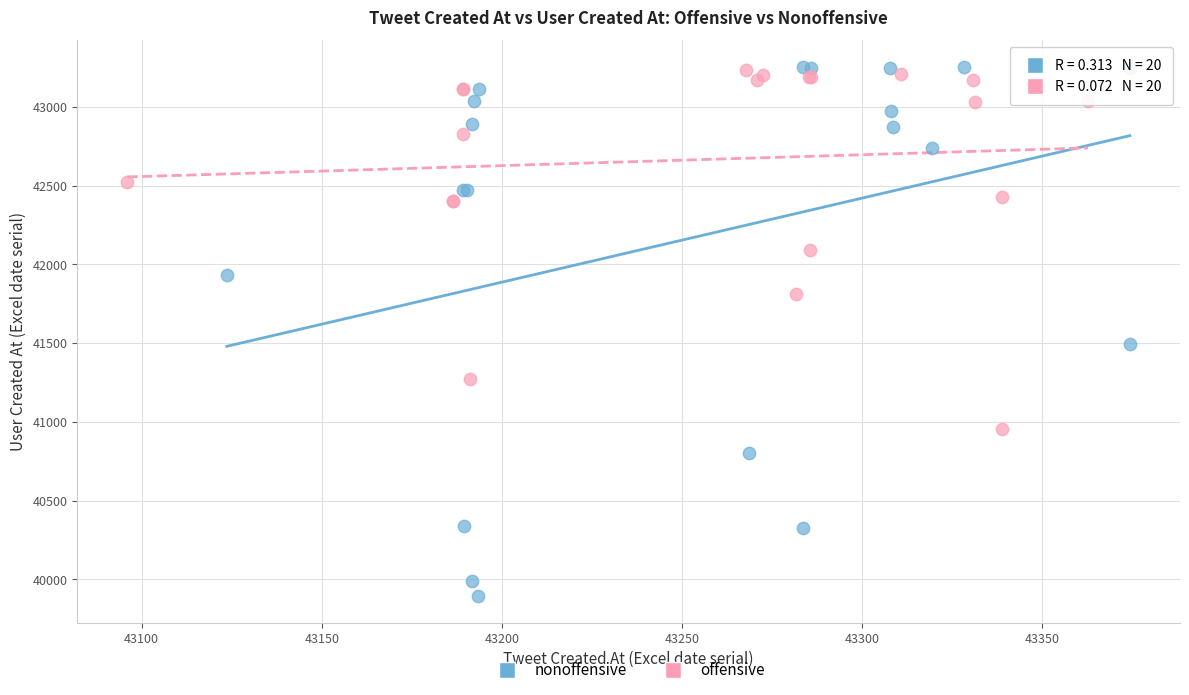

Which series has the largest Y range (max minus min)?

nonoffensive